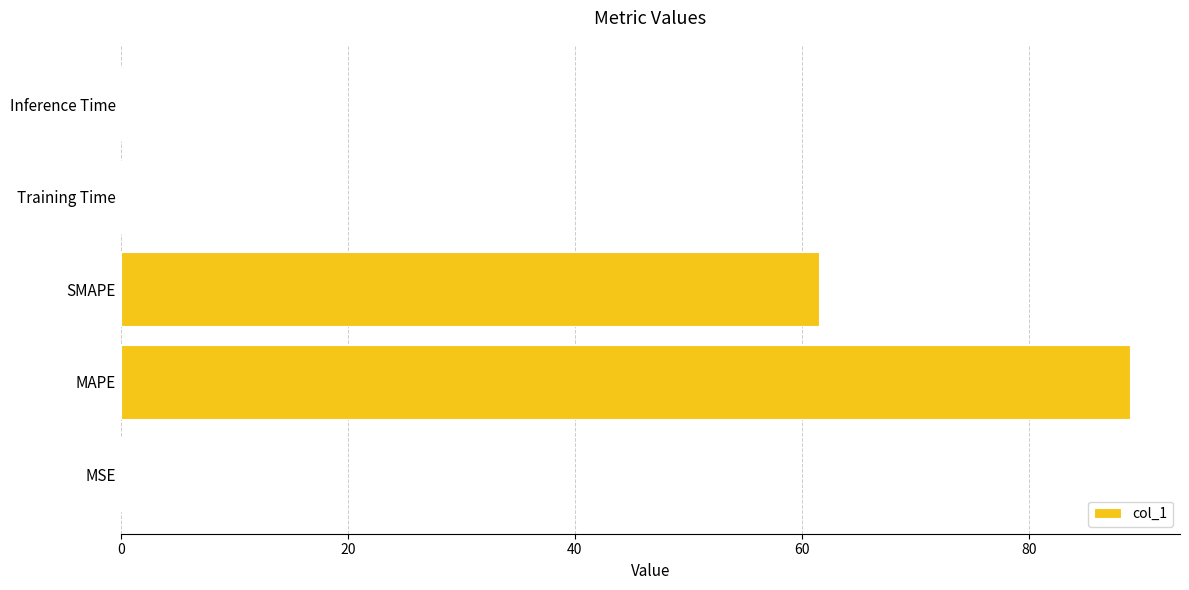

The chart shows a value of 0.0 at Inference Time. True or false?

True